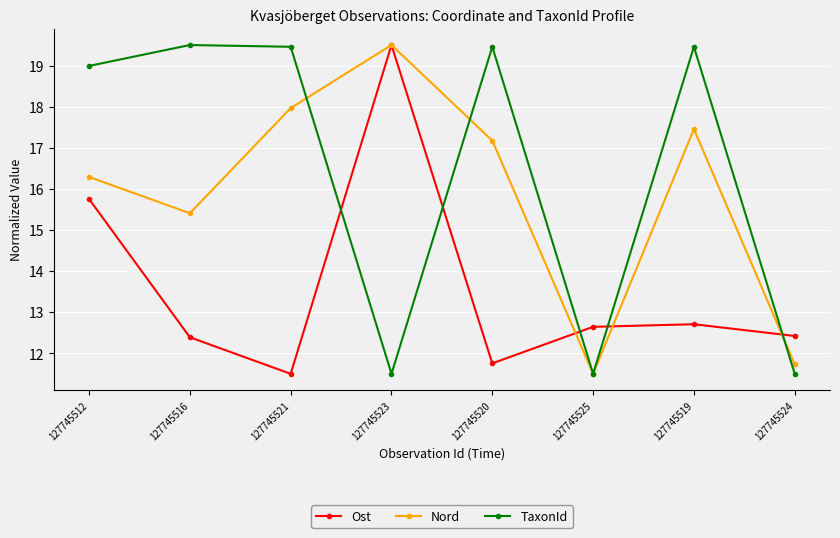

What is the spread (max minus min) of values at 127745523?

8.0